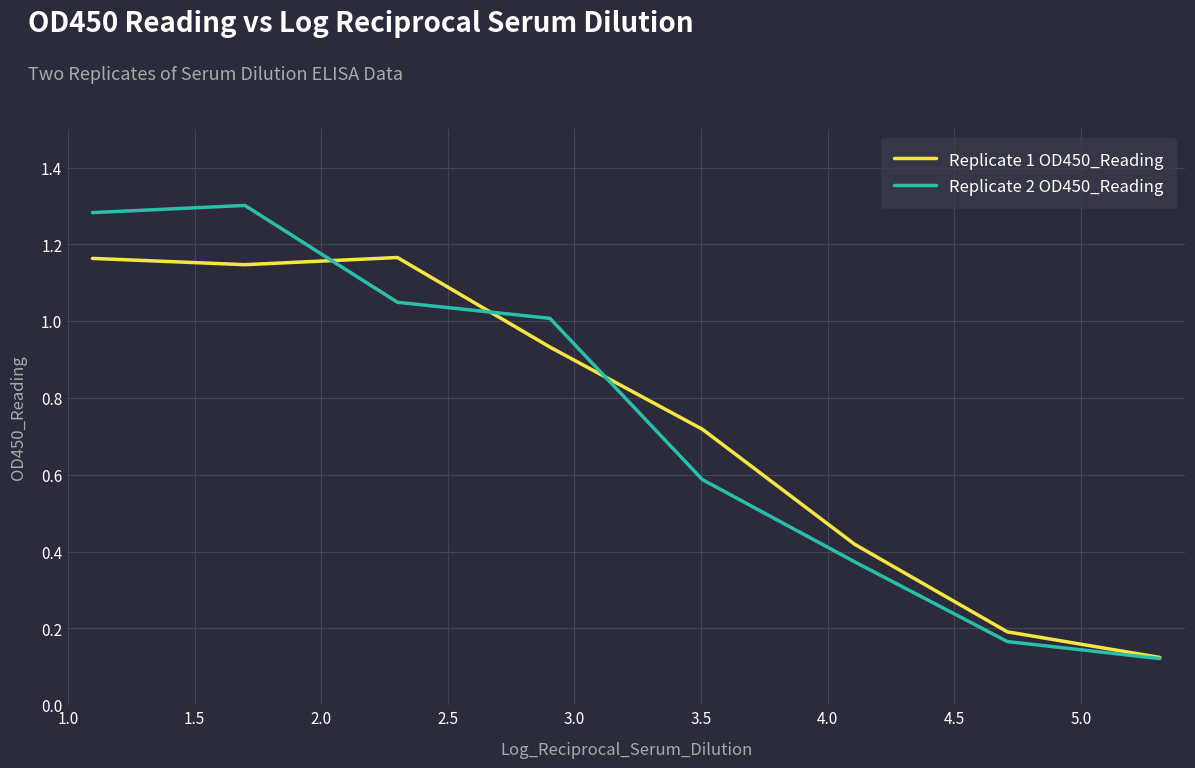

Which series has the widest spread of values?

Replicate 2 OD450_Reading